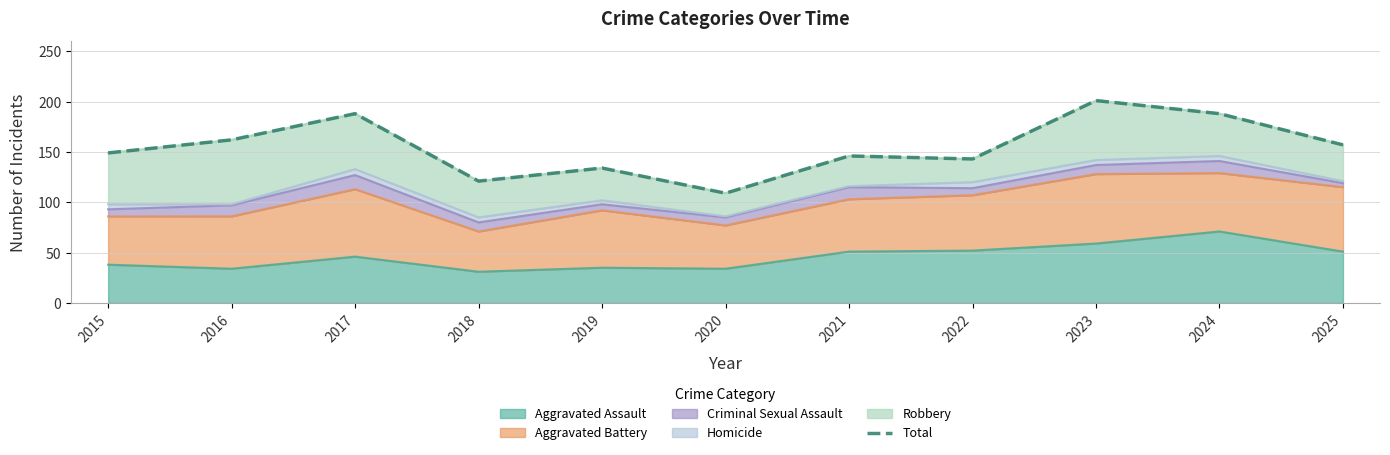

What is the value of the 9th point from the left?

201